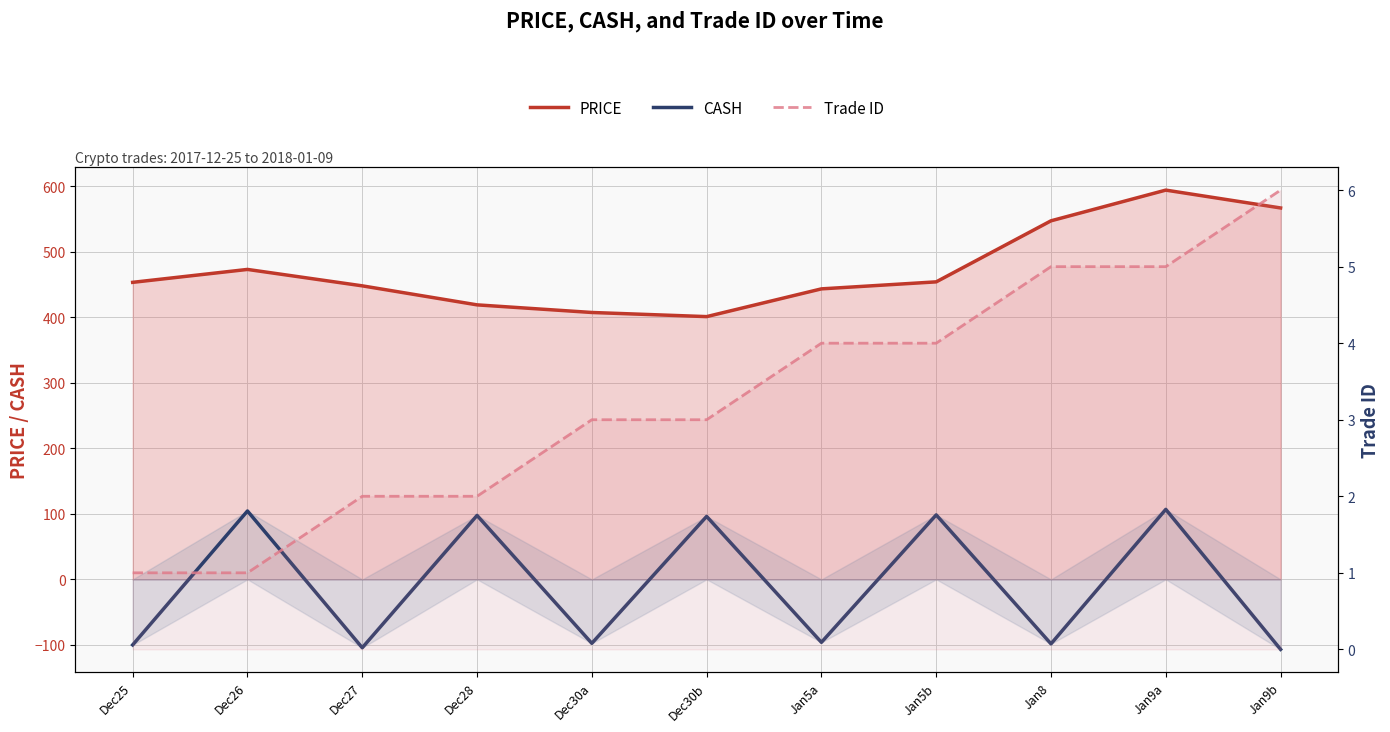

Reading left to right, what are all the values shown in this chart?

PRICE: 453.3	473.0	447.9	418.9	407.3	401.0	443.3	454.0	547.2	594.0	566.8
CASH: -100.0	104.4	-104.4	97.6	-97.6	96.1	-96.1	98.4	-98.4	106.8	-106.8
Trade ID: 1.0	1.0	2.0	2.0	3.0	3.0	4.0	4.0	5.0	5.0	6.0